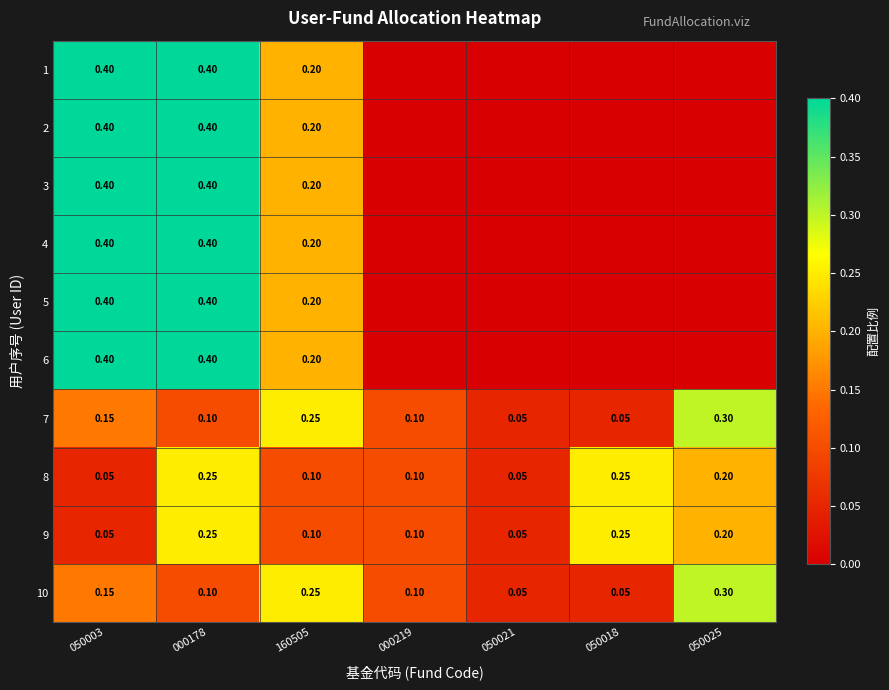

Which category has the highest value across all series?

050003